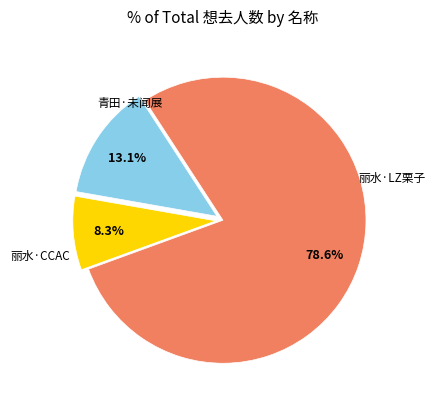

Is there a majority slice in this chart?

Yes